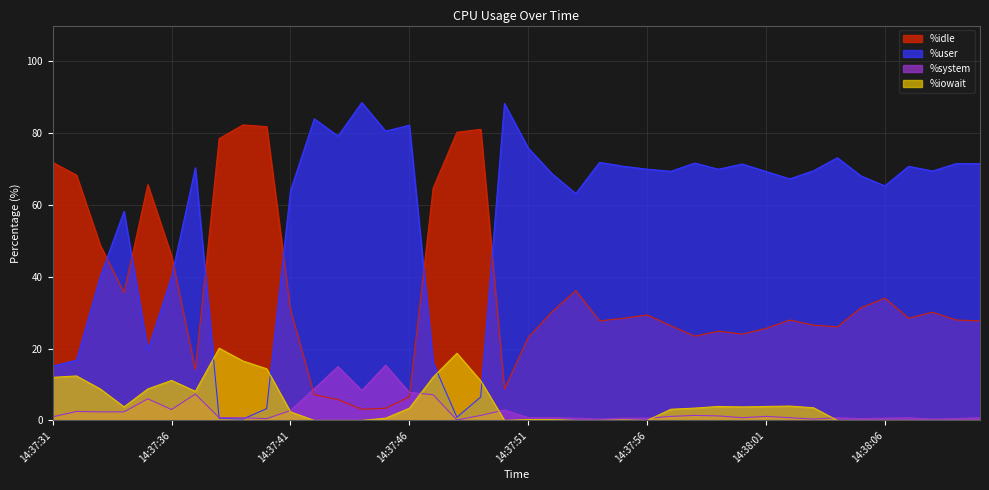

At which label does %user reach its minimum?

14:37:39